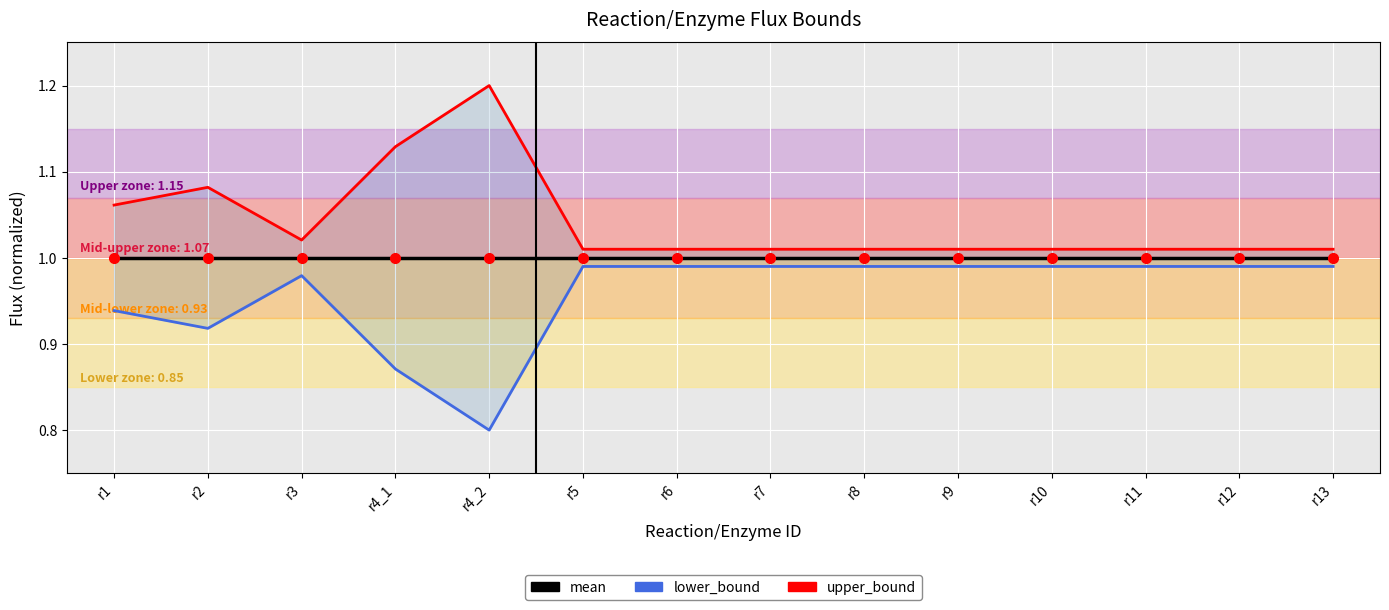

The upper_bound series shows 0.4 at r6. True or false?

False